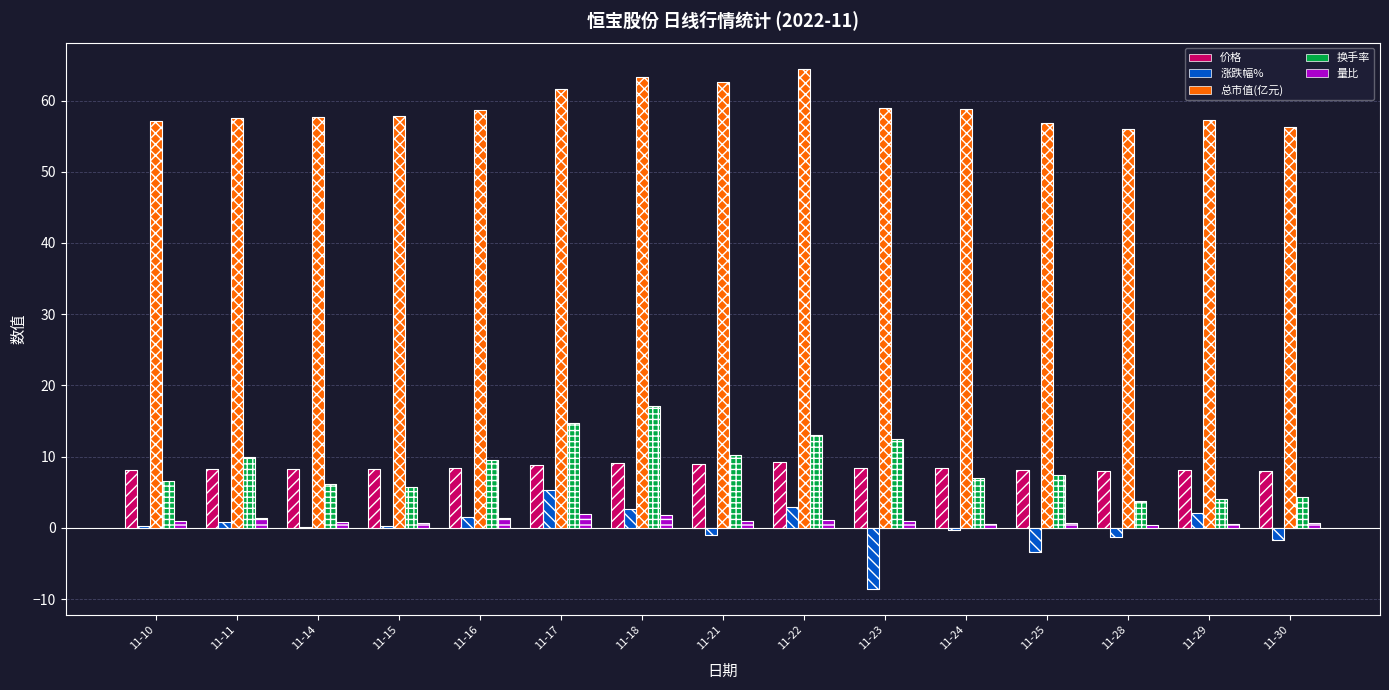

What is the difference between the highest and lowest values at 11-16?

57.2